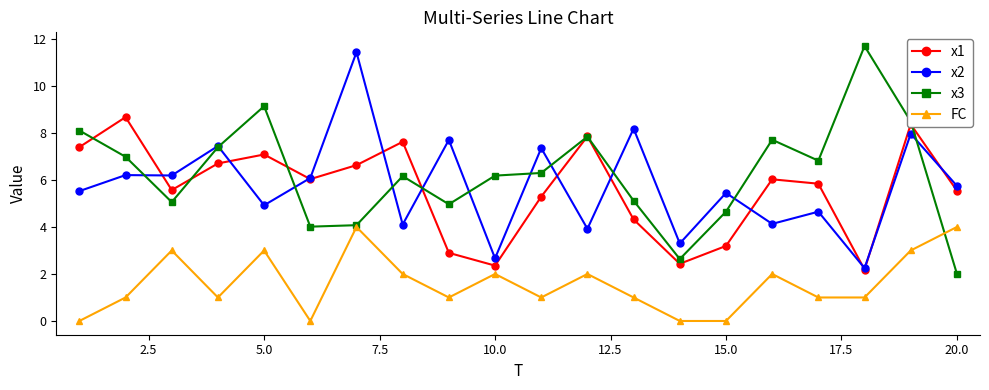

What is the difference between the second highest and second lowest values in the x1 series?

6.0